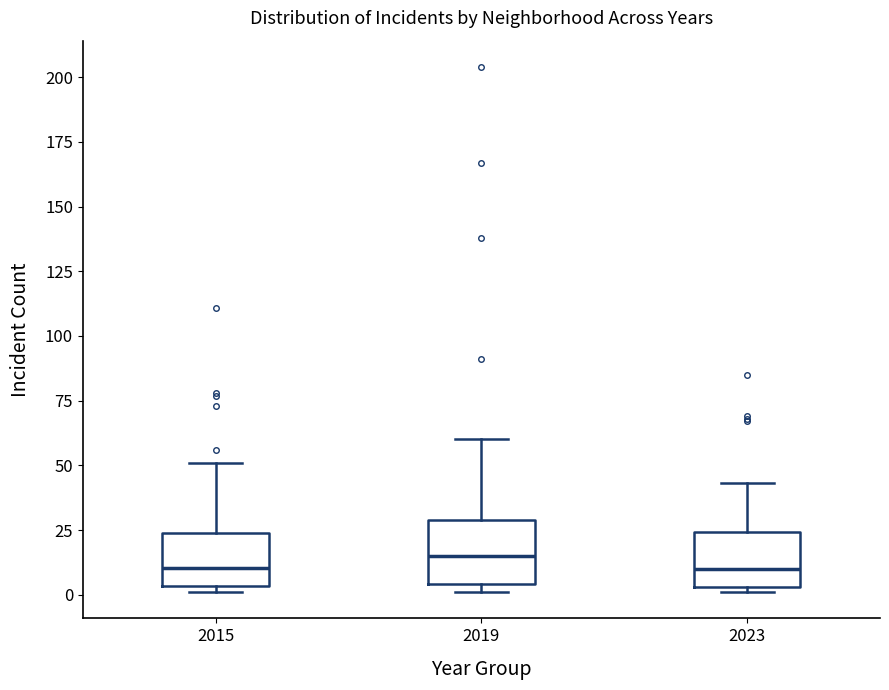

Reading left to right, read every box against the y-axis: the position of its median line, the range the box covers, and the ends of its whiskers. The values are not printed on the chart, so give them approximately, as read against the axis.

2015: median 10, box 5 to 25, whiskers 0 to 50
2019: median 15, box 5 to 30, whiskers 0 to 60
2023: median 10, box 5 to 25, whiskers 0 to 45